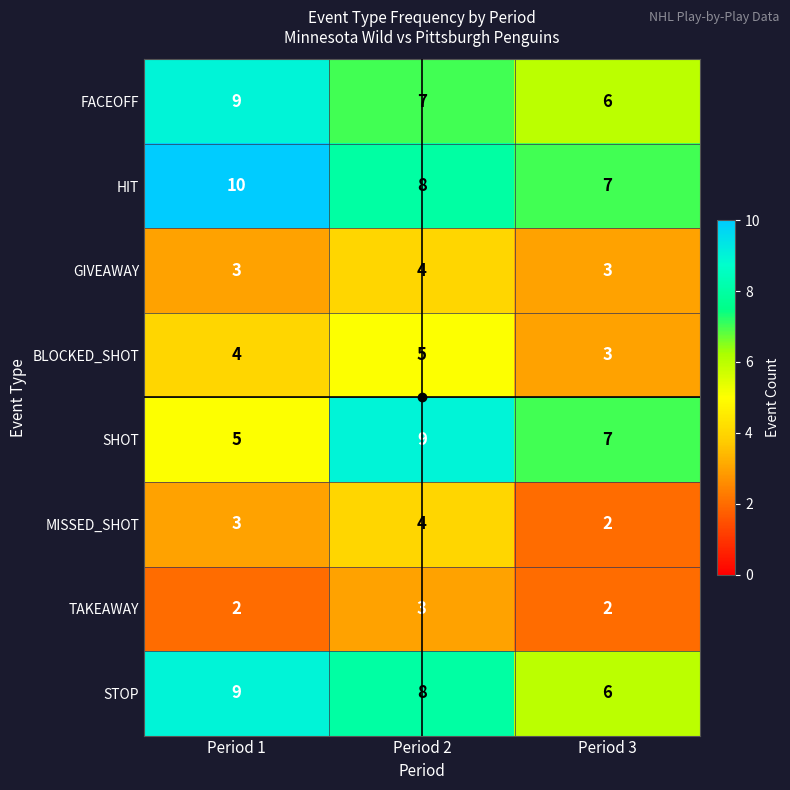

List the labels in order of MISSED_SHOT value, largest first.

Period 2, Period 1, Period 3